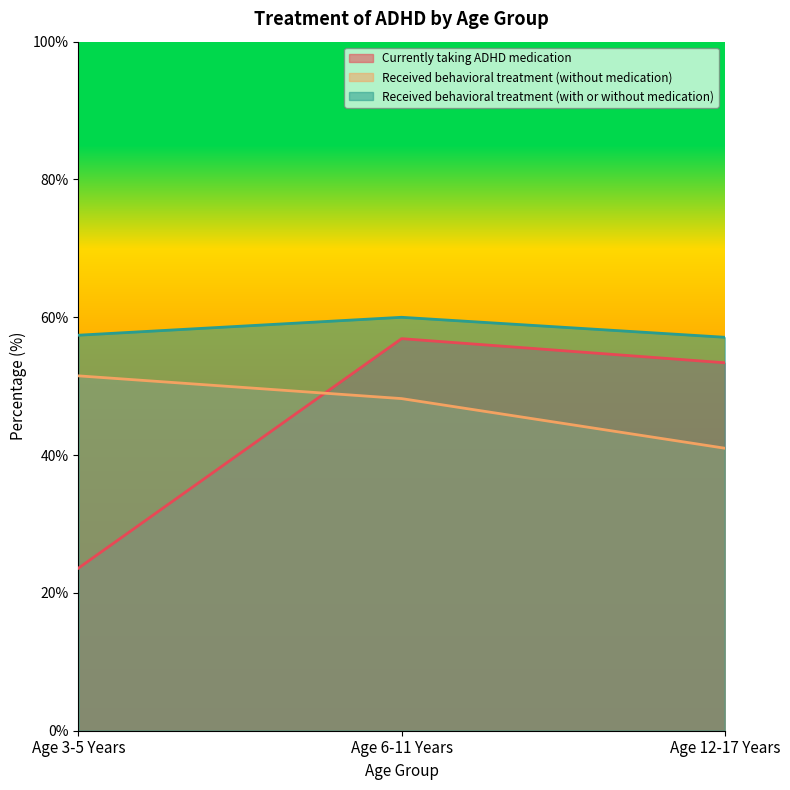

What is the spread (max minus min) of values at Age 6-11 Years?

11.8